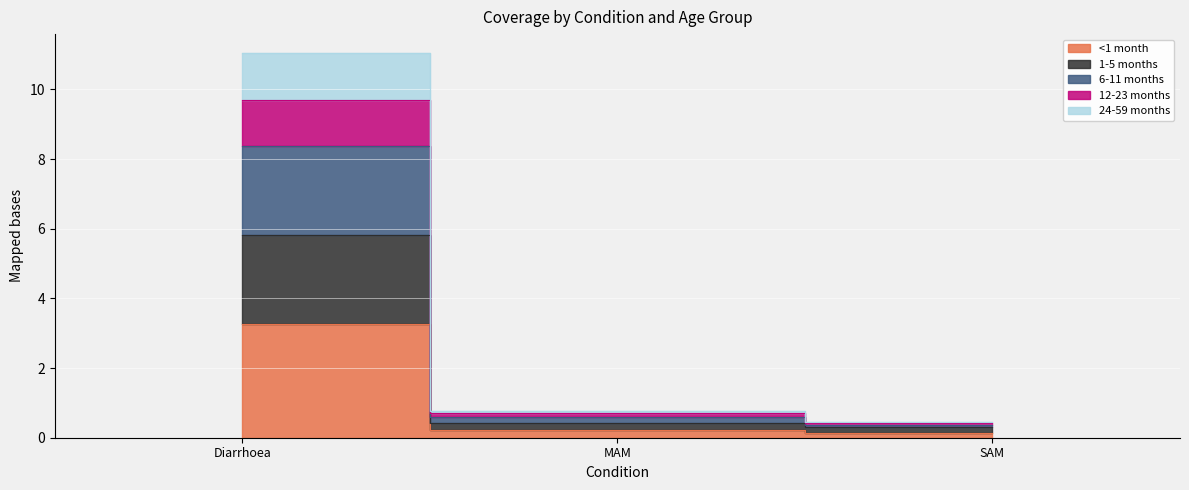

The 1-5 months series shows 14.2 at Diarrhoea. True or false?

False